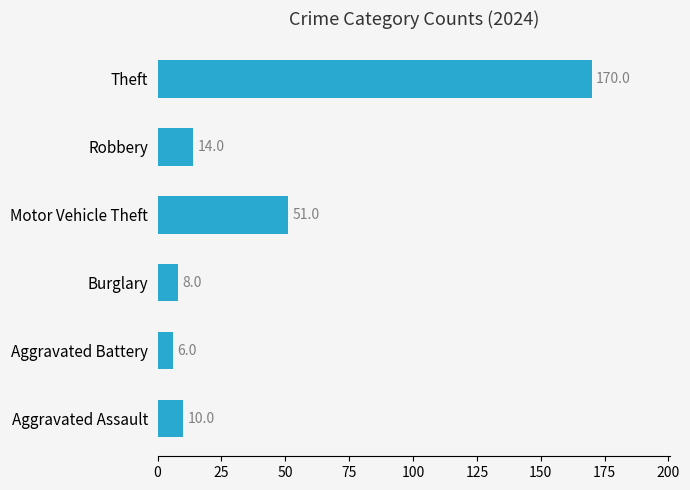

Reading bottom to top, list all the values displayed in this chart.

10	6	8	51	14	170